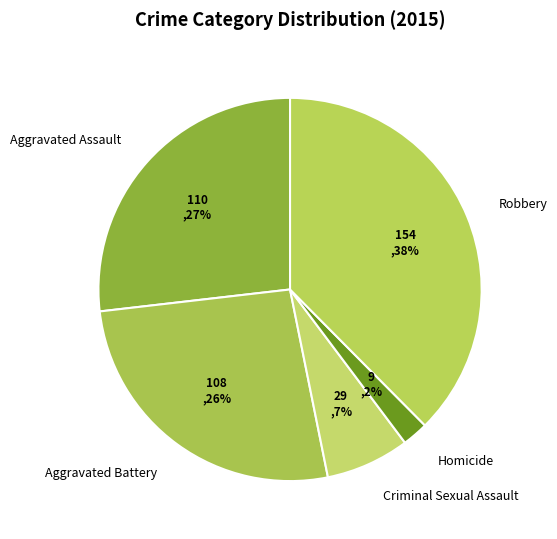

Which slice is the smallest?

Homicide